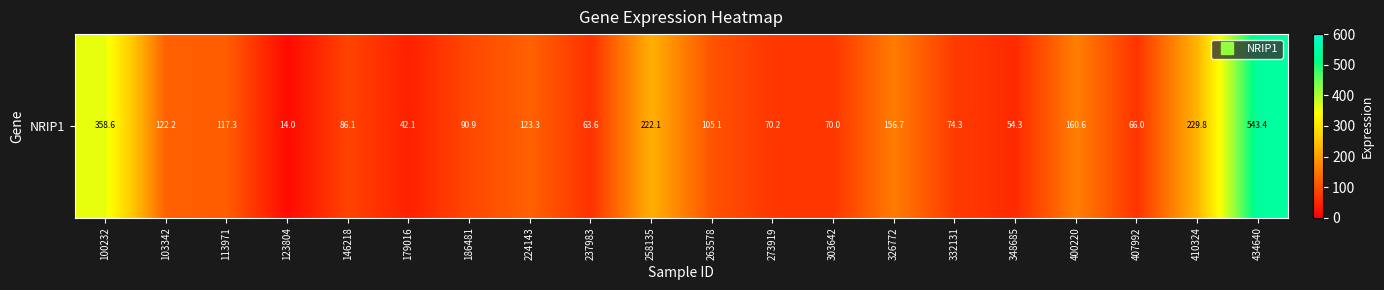

Reading left to right, what are all the values shown in this chart?

100232=358.6	103342=122.2	113971=117.3	123804=14.0	146218=86.1	179016=42.1	186481=90.9	224143=123.3	237983=63.6	258135=222.1	263578=105.1	273919=70.2	303642=70.0	326772=156.7	332131=74.3	348685=54.3	400220=160.6	407992=66.0	410324=229.8	434640=543.4